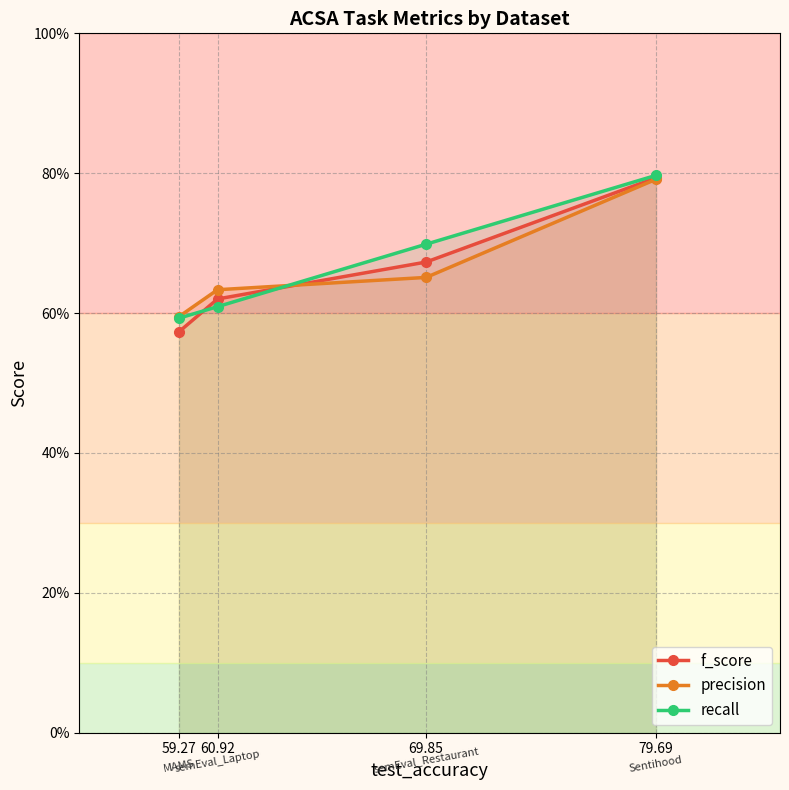

Reading left to right, transcribe all the data shown in this chart.

f_score: 57.3	62.0	67.3	79.3
precision: 59.5	63.3	65.1	79.1
recall: 59.3	60.9	69.8	79.7